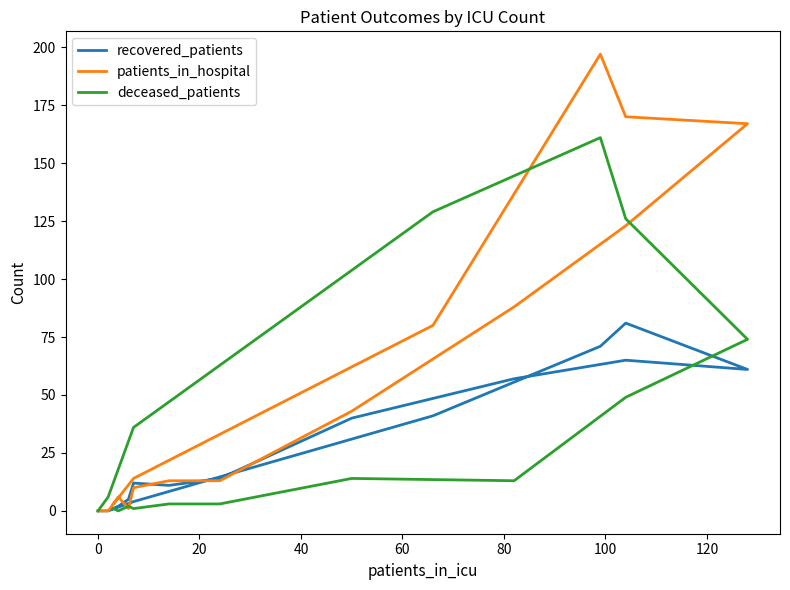

Rank the series by their maximum value, from highest to lowest.

patients_in_hospital, deceased_patients, recovered_patients